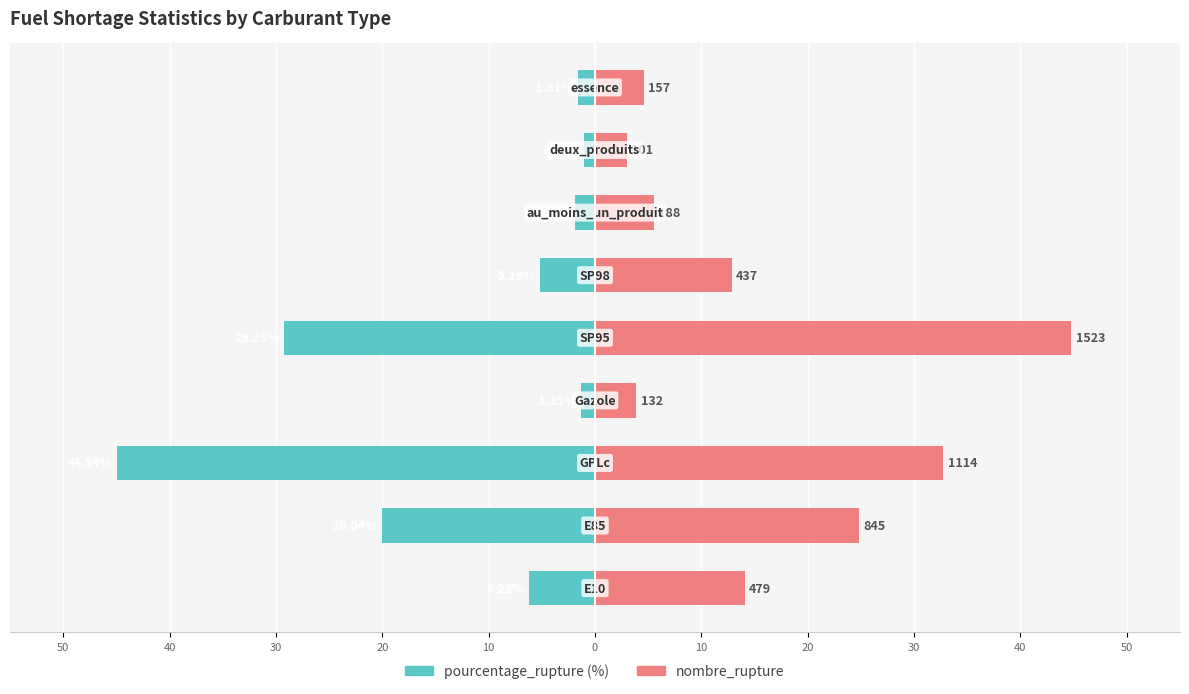

List the series in order of their overall mean, highest first.

nombre_rupture, pourcentage_rupture